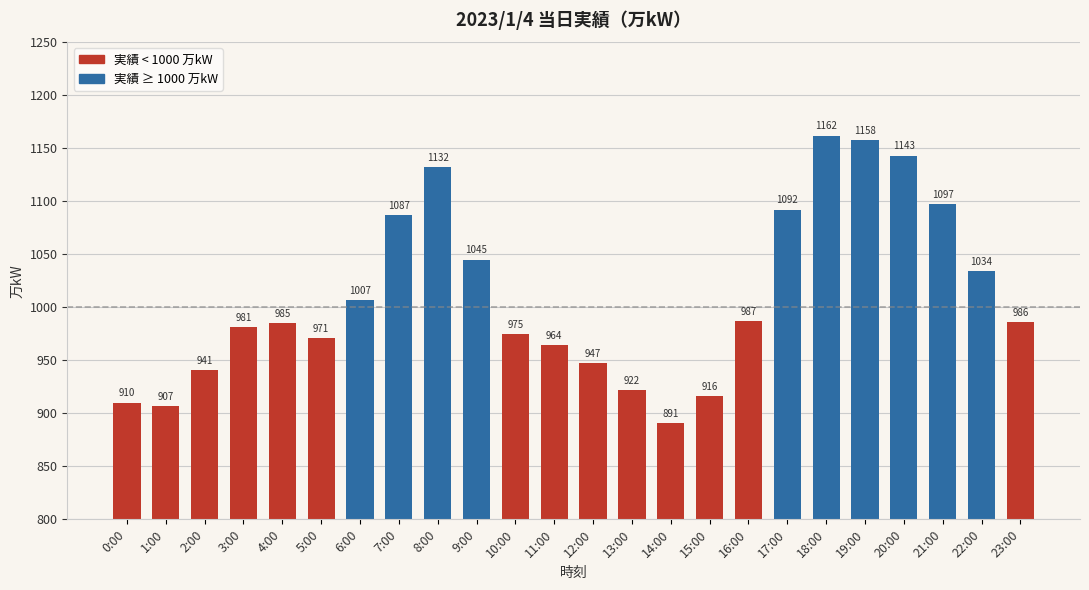

Reading left to right, what are all the values shown in this chart?

0:00=910	1:00=907	2:00=941	3:00=981	4:00=985	5:00=971	6:00=1007	7:00=1087	8:00=1132	9:00=1045	10:00=975	11:00=964	12:00=947	13:00=922	14:00=891	15:00=916	16:00=987	17:00=1092	18:00=1162	19:00=1158	20:00=1143	21:00=1097	22:00=1034	23:00=986